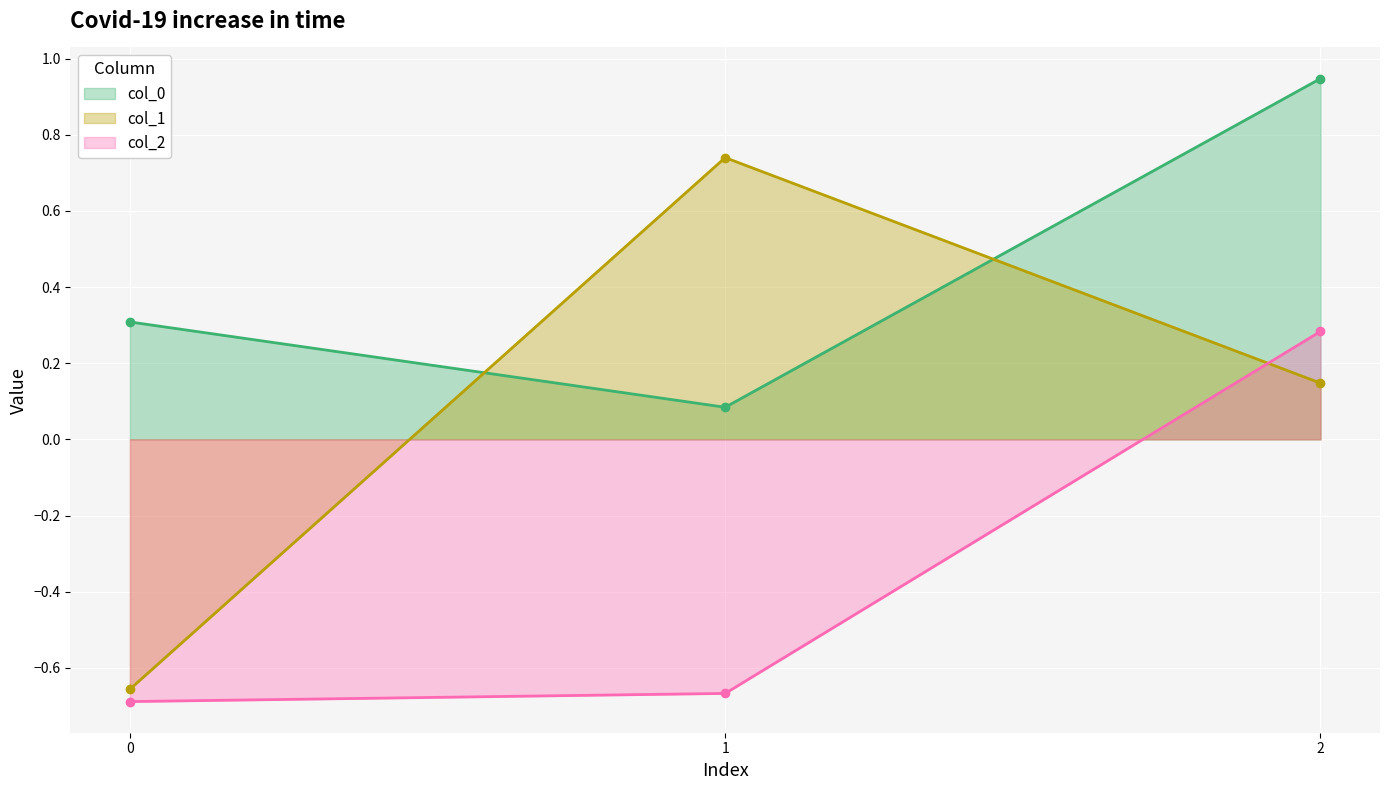

What is the value of the col_1 point at the 2nd from the left?

0.7